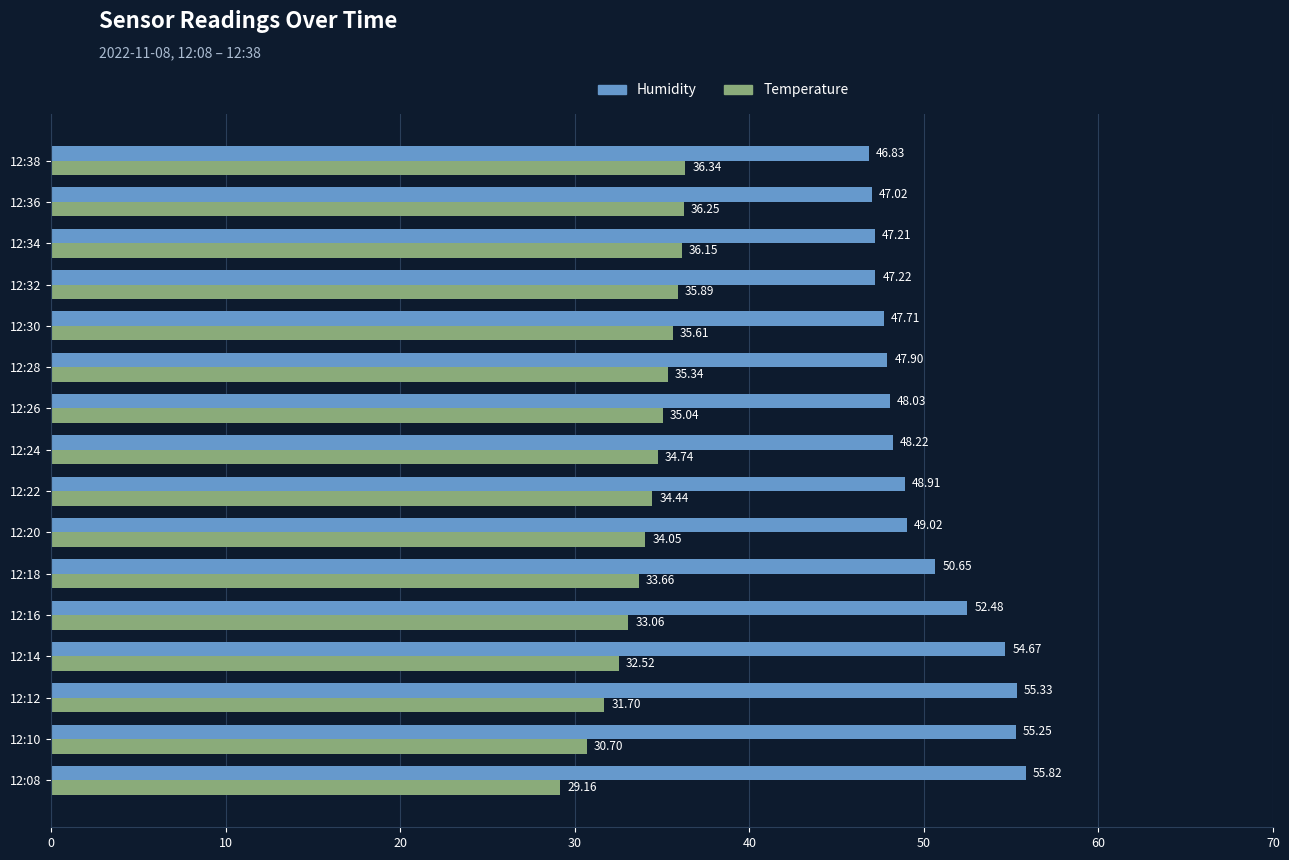

Between 12:18 and 12:34, which series saw the biggest shift?

Humidity